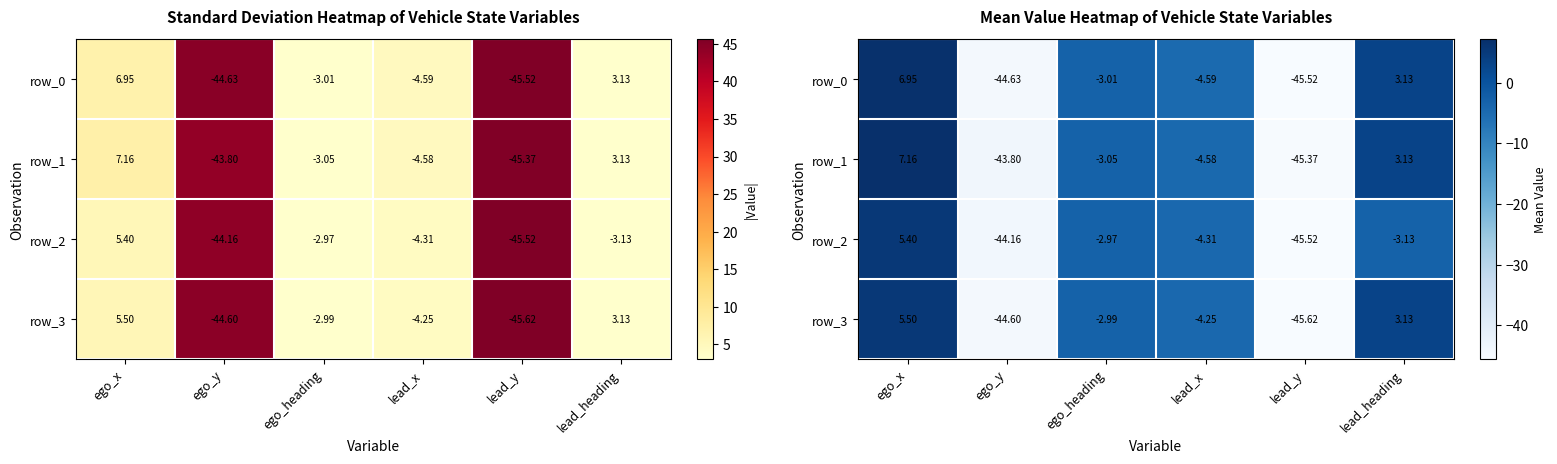

Count the number of data series in this chart.

4